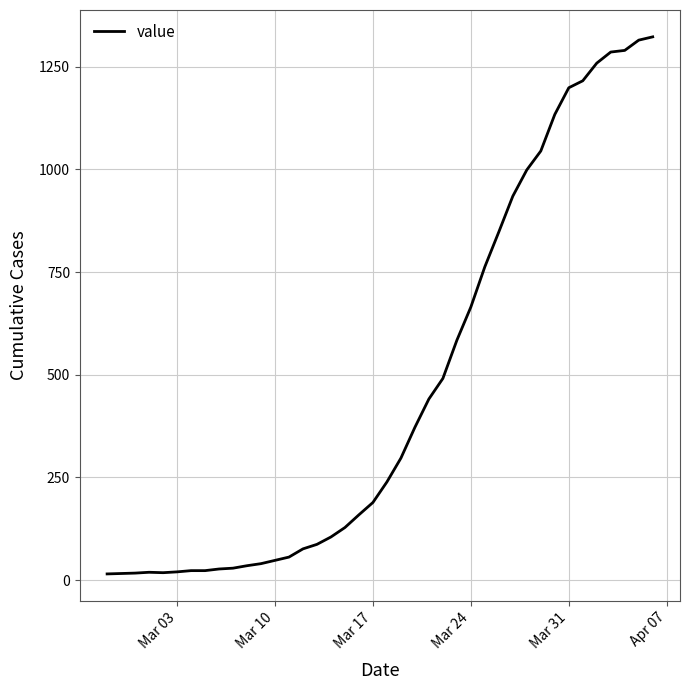

What is the greatest value displayed?

1323